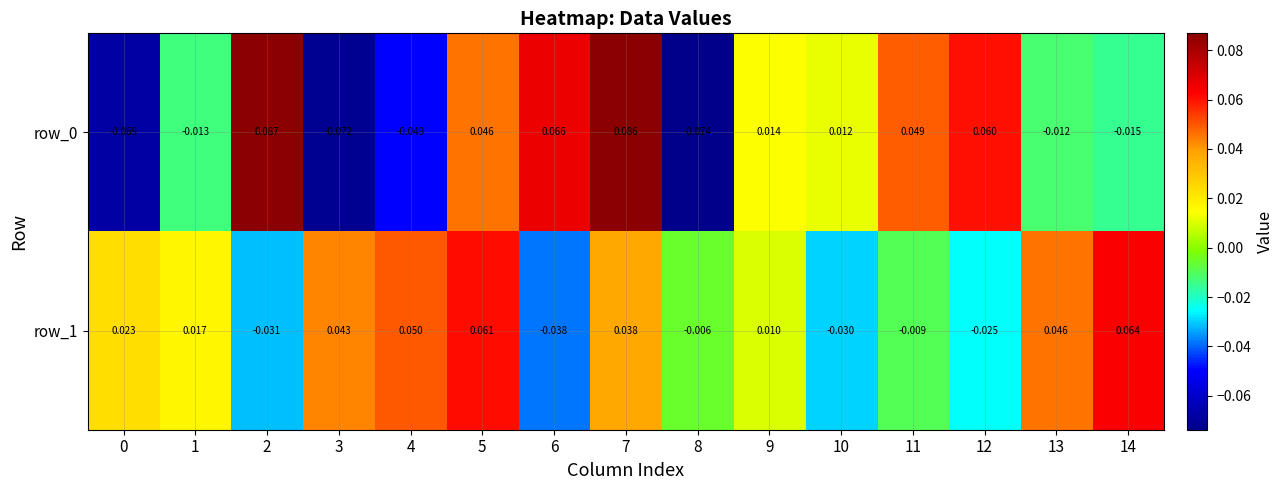

Is the value of row_0 at 6 greater than the value of row_1 at 12?

Yes